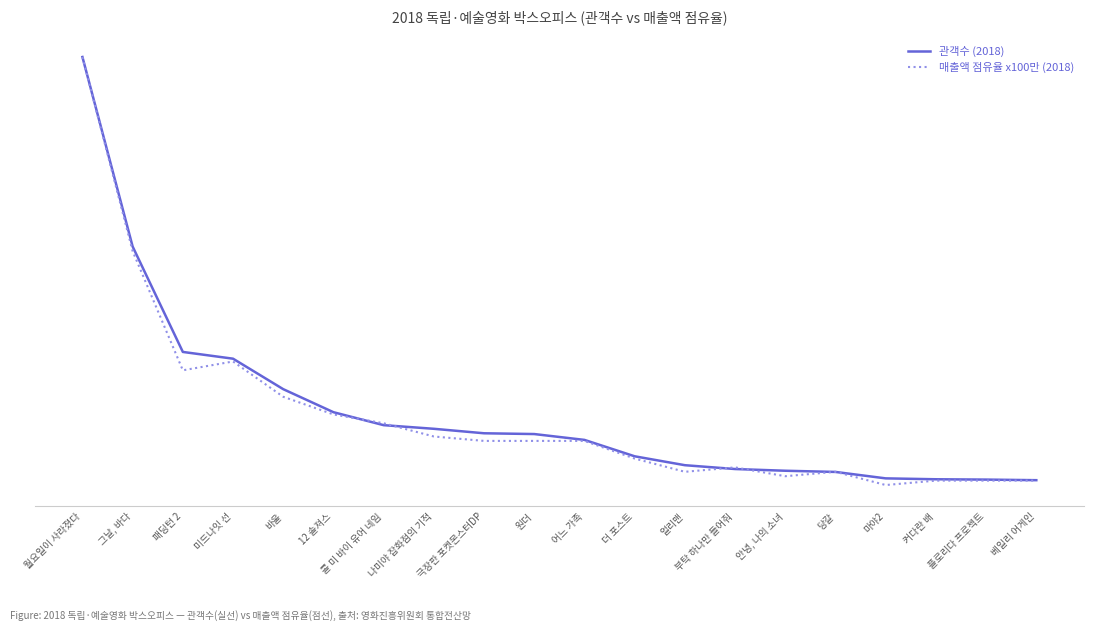

How many times do 관객수 (2018) and 매출액 점유율 x100만 (2018) cross each other?

6